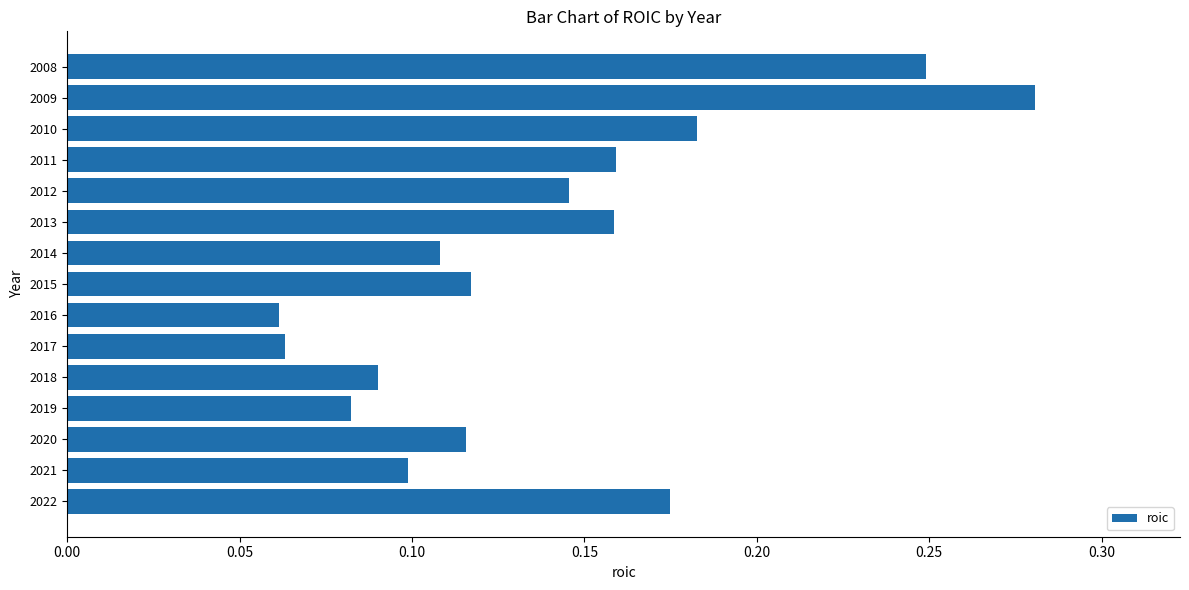

How many bars are there in total?

15